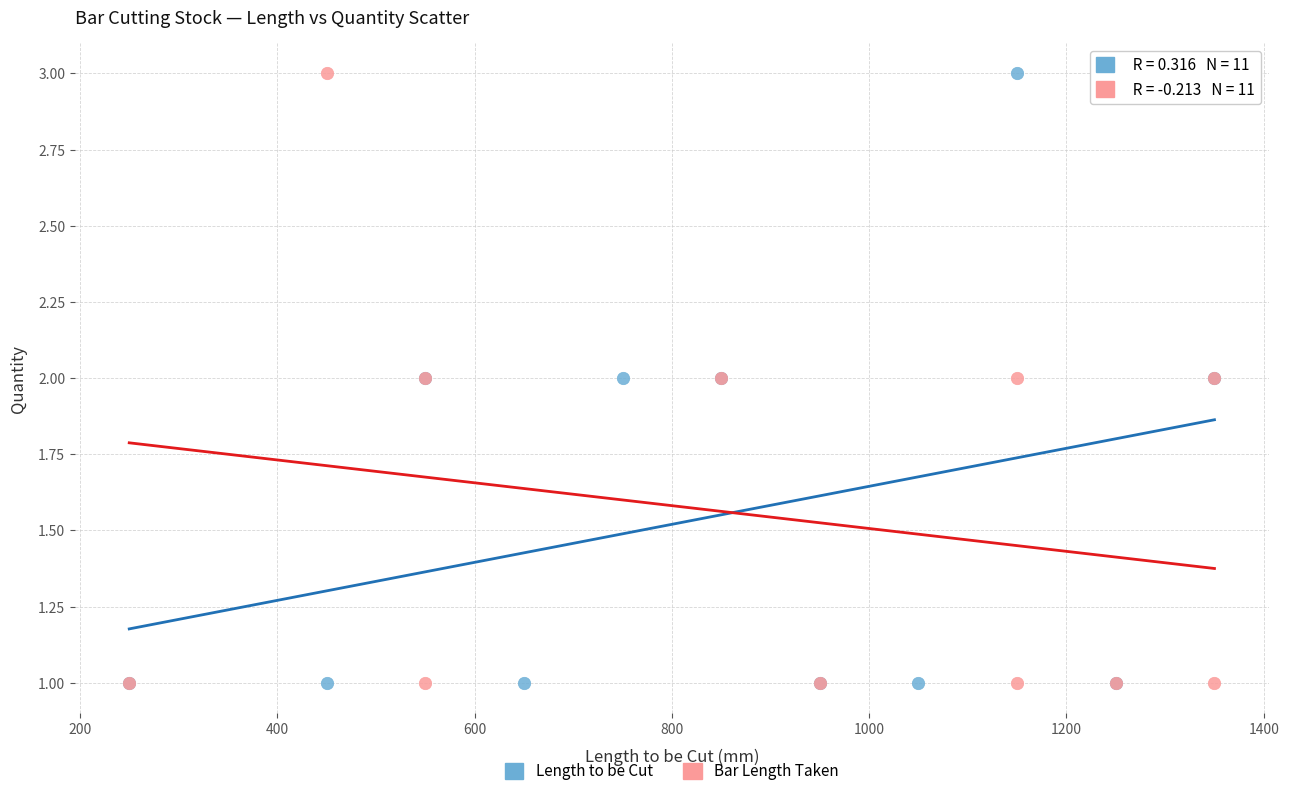

What are all the series names shown in the legend?

Length to be Cut, Bar Length Taken